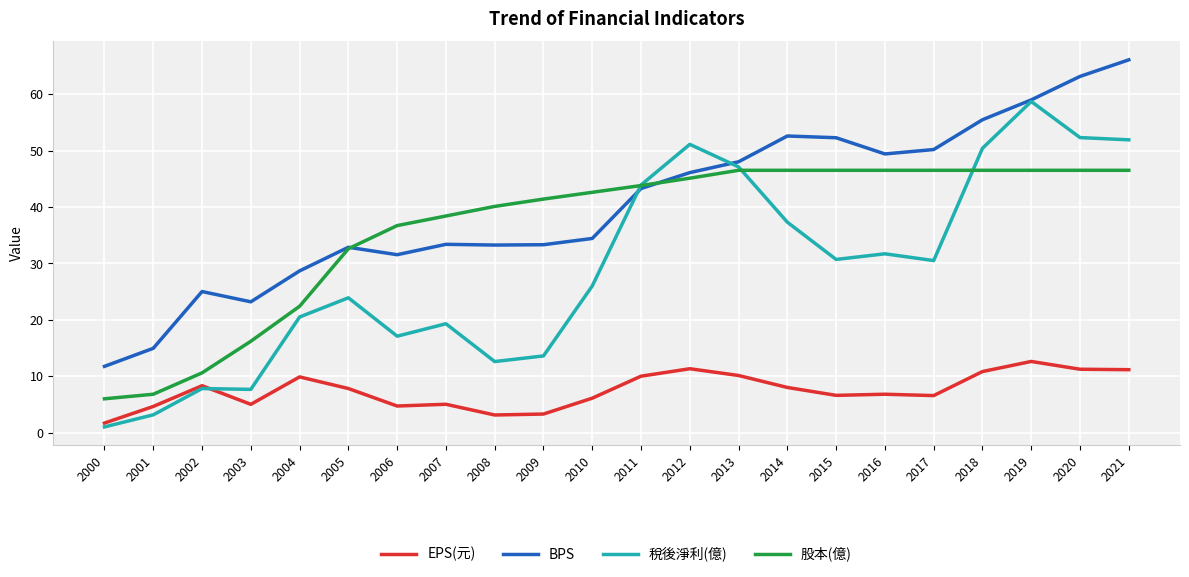

What is the total value across all series at 2017?

133.8